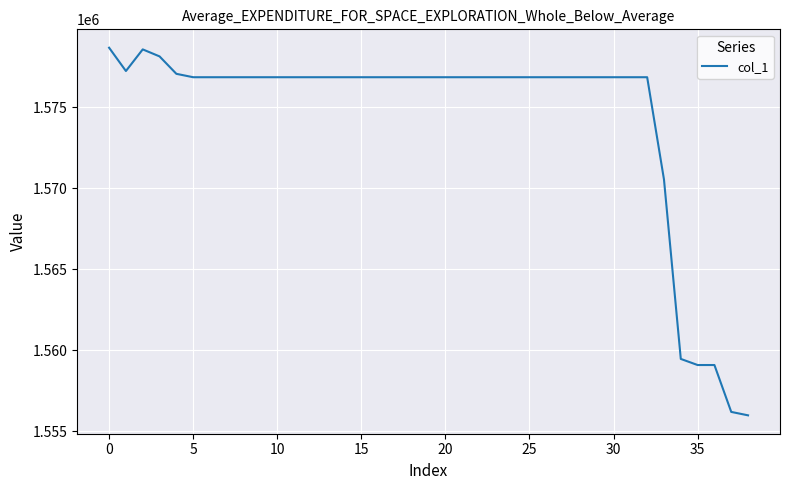

What is the greatest value displayed?

1578679.0